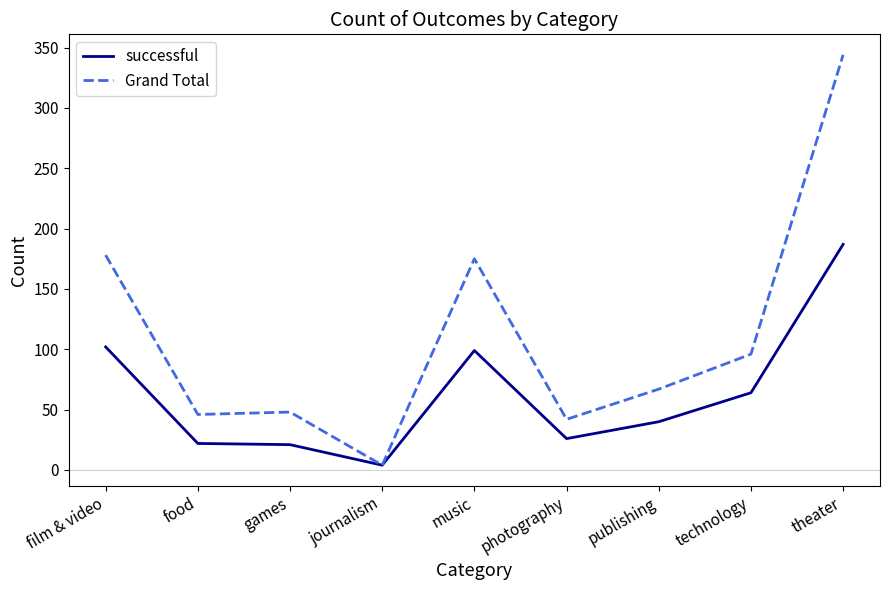

Read the successful value at theater.

187